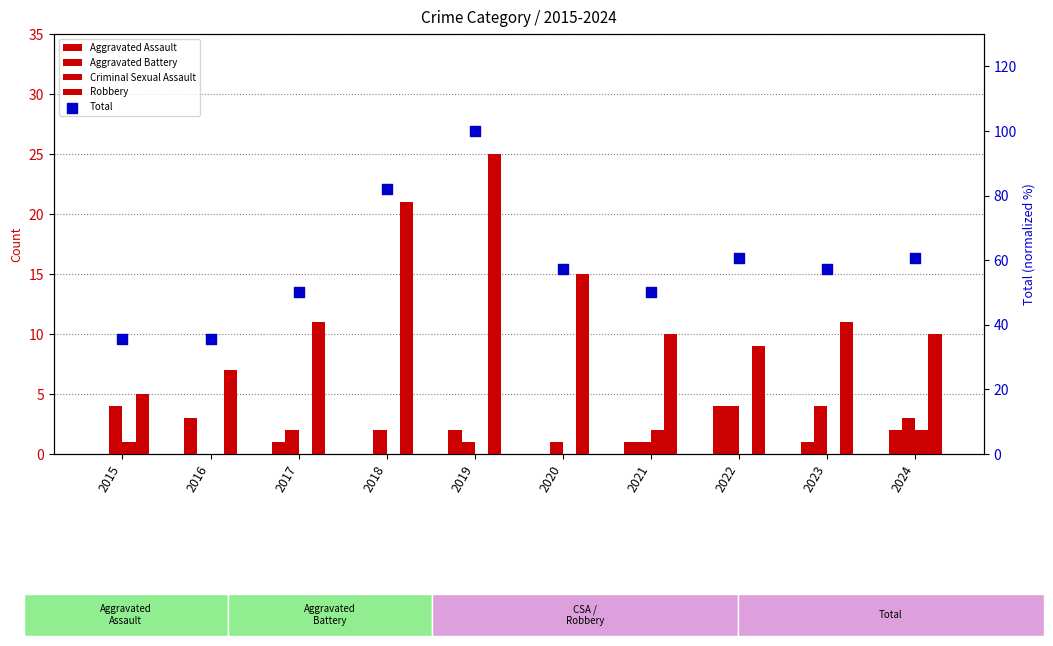

Which series has the largest total across all categories?

Total